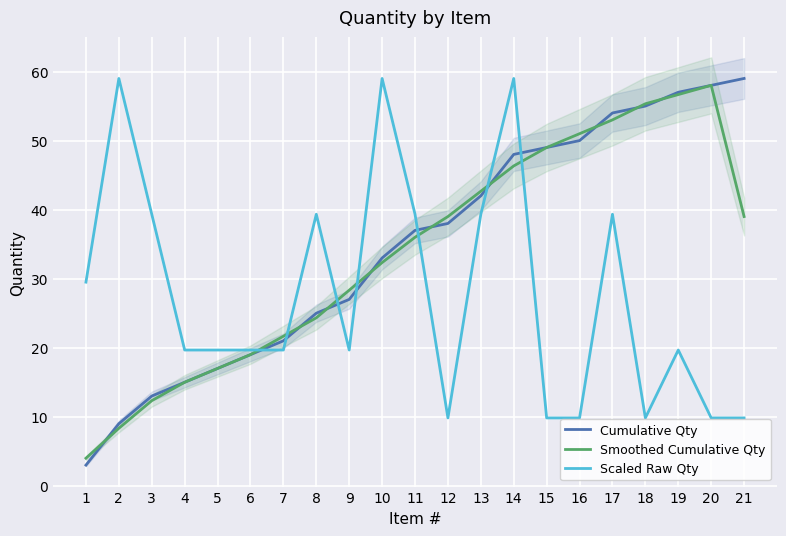

The value of Scaled Raw Qty at 5 is 19.7. True or false?

True